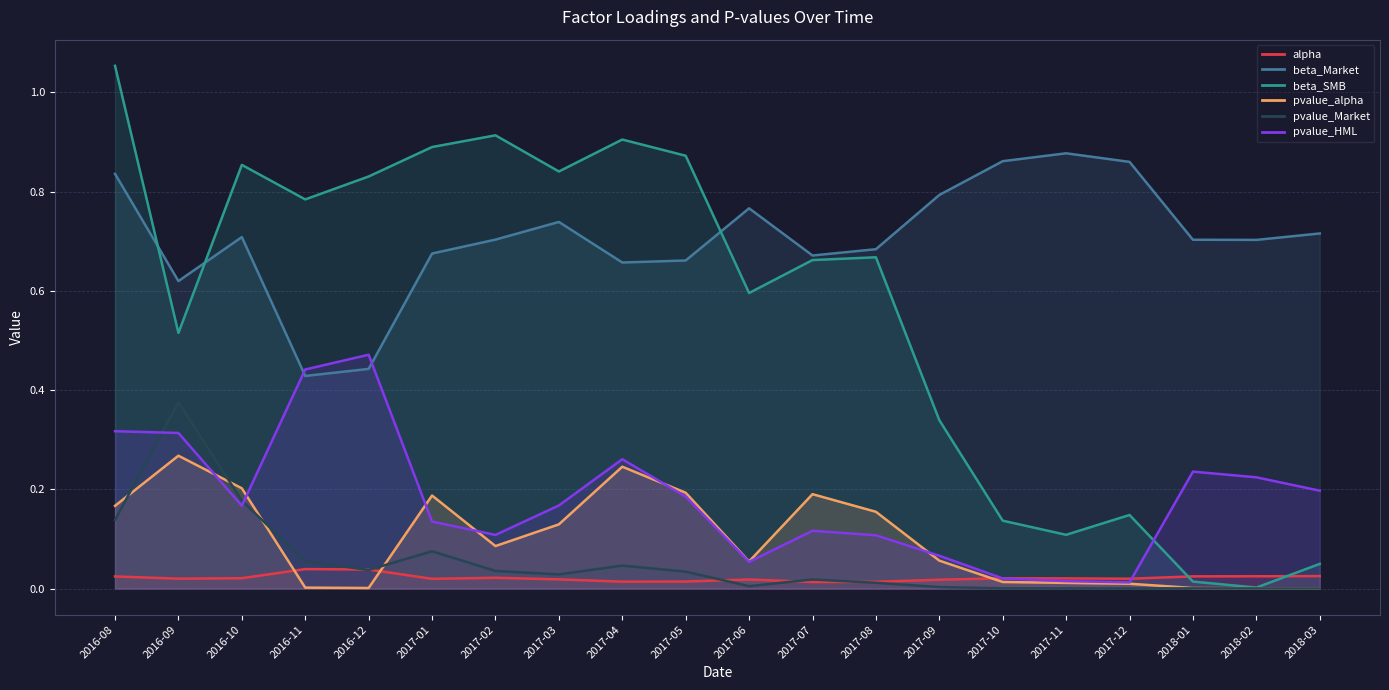

What is the difference between the highest and lowest values at 2017-07?

0.7